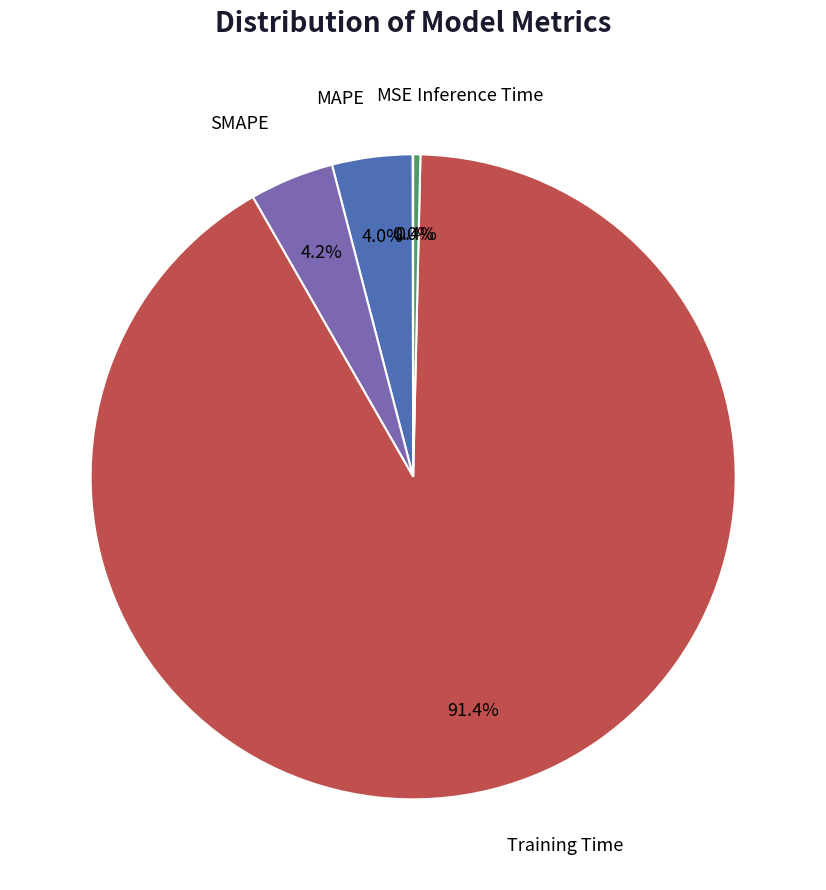

Is there a majority slice in this chart?

Yes